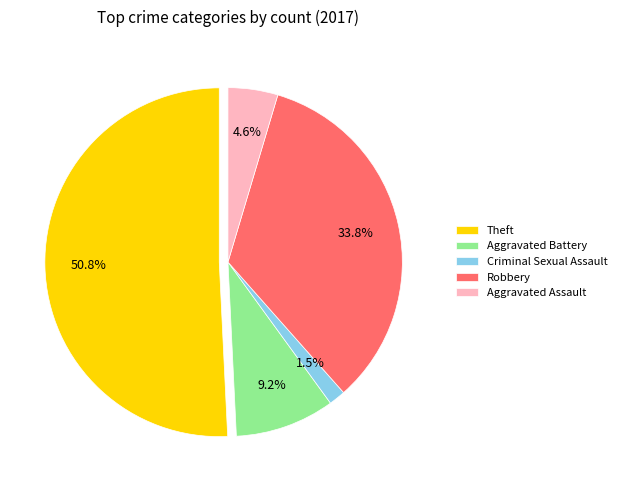

To the nearest percent, what portion does Criminal Sexual Assault represent?

1%